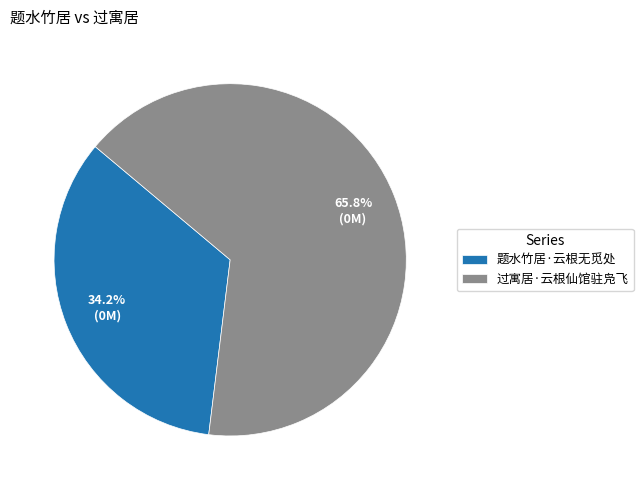

How many slices are in this pie chart?

2